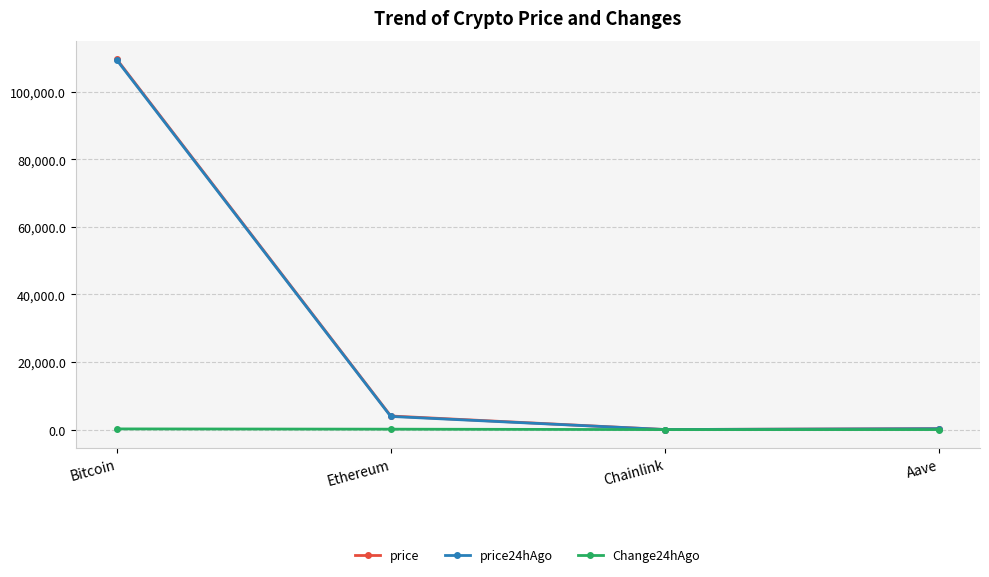

What position from the left is Chainlink?

3